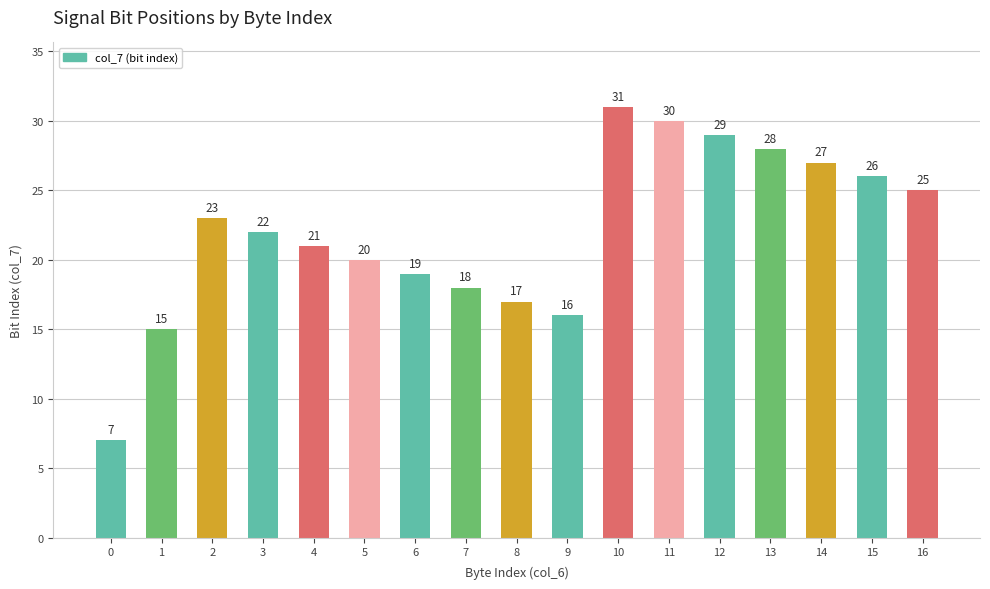

Reading left to right, extract all data points from this chart.

0=7	1=15	2=23	3=22	4=21	5=20	6=19	7=18	8=17	9=16	10=31	11=30	12=29	13=28	14=27	15=26	16=25